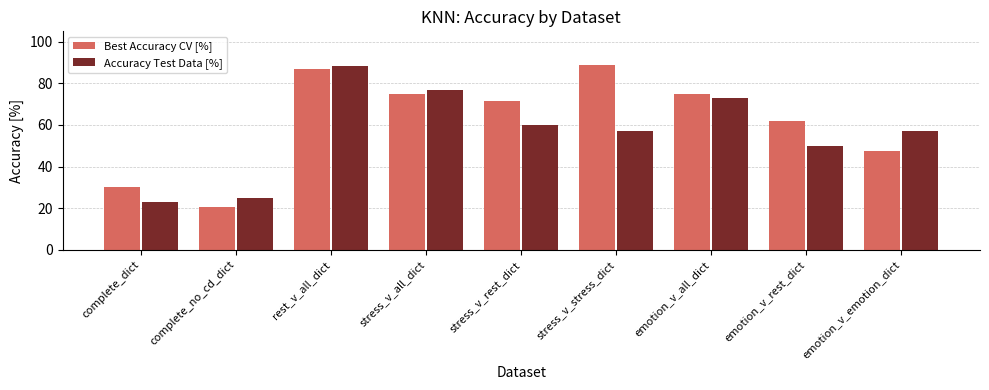

How many values in the Best Accuracy CV [%] series exceed 71?

5